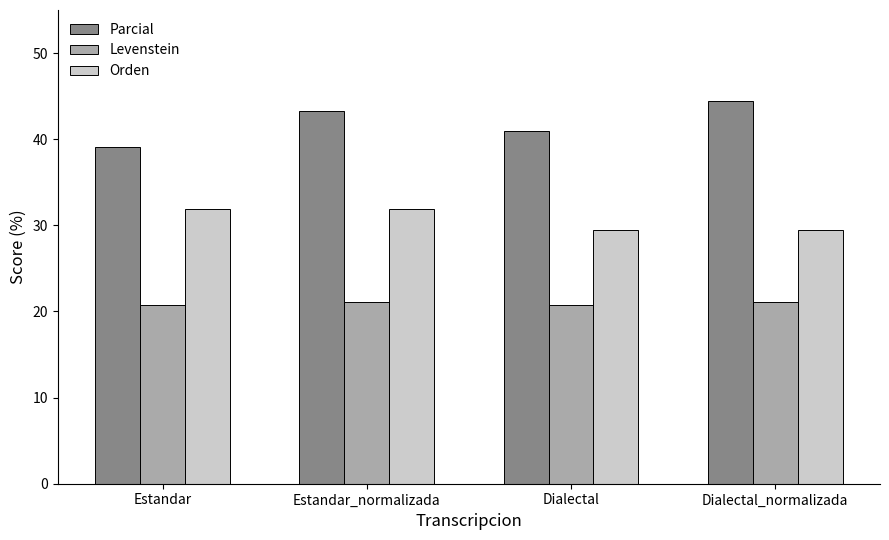

Reading left to right, list all the values displayed in this chart.

Parcial: 39.1	43.2	40.9	44.4
Levenstein: 20.8	21.2	20.8	21.2
Orden: 31.9	31.9	29.4	29.4